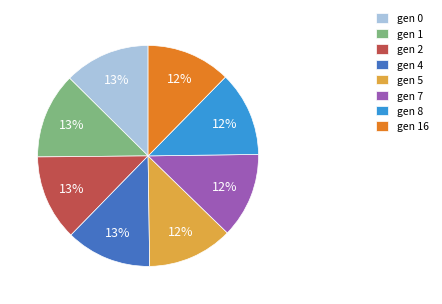

Is gen 7 the majority of the pie?

No